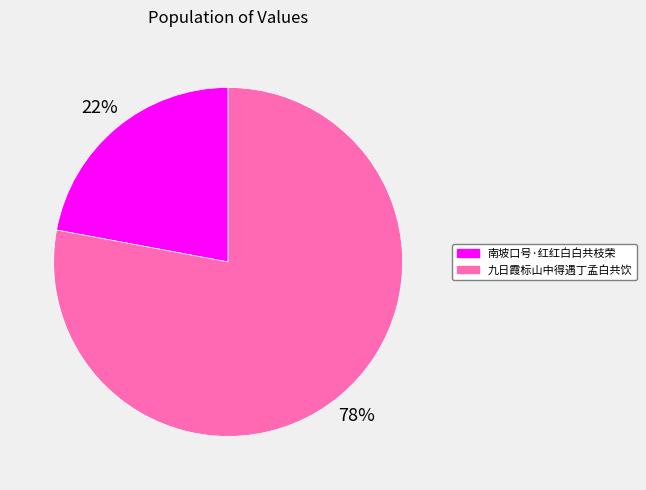

Is it true that 九日霞标山中得遇丁孟白共饮 is 88% of the pie?

False